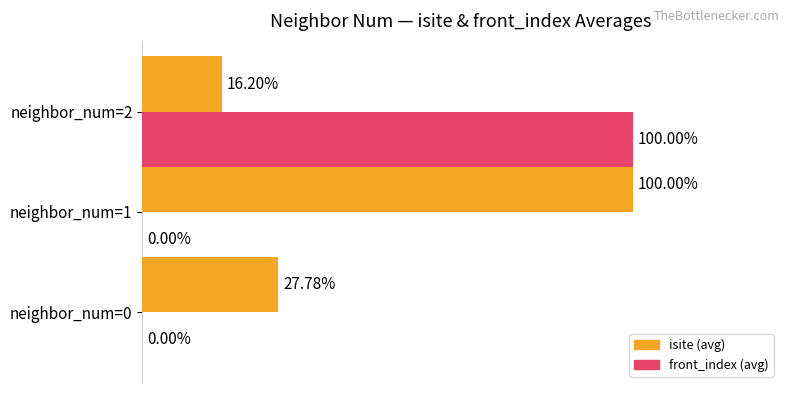

Is the value of front_index (avg) at neighbor_num=2 greater than the value of isite (avg) at neighbor_num=0?

Yes